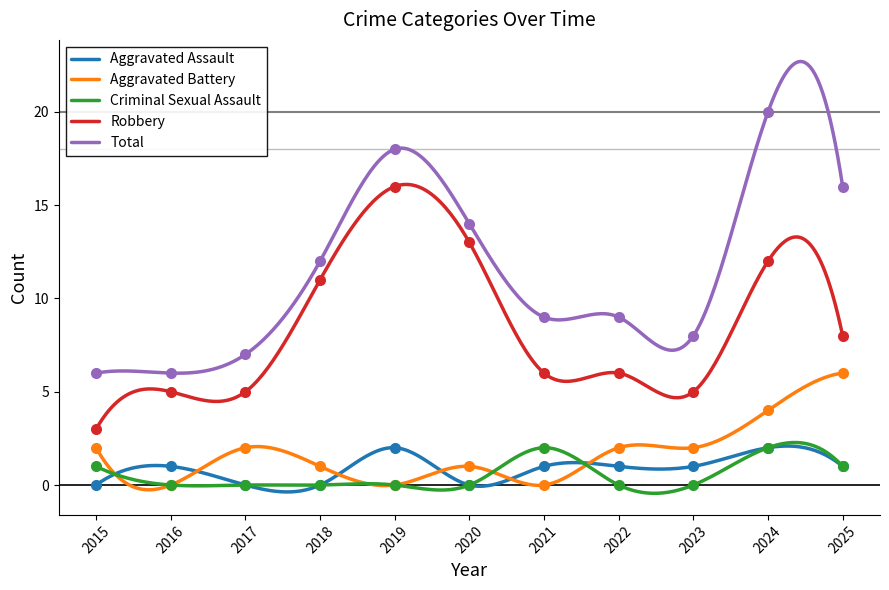

Reading right to left, extract all data points from this chart.

Aggravated Assault: 1	2	1	1	1	0	2	0	0	1	0
Aggravated Battery: 6	4	2	2	0	1	0	1	2	0	2
Criminal Sexual Assault: 1	2	0	0	2	0	0	0	0	0	1
Robbery: 8	12	5	6	6	13	16	11	5	5	3
Total: 16	20	8	9	9	14	18	12	7	6	6